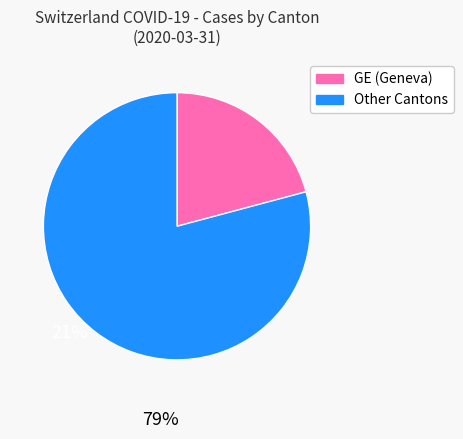

Is there any slice that represents more than half of the pie?

Yes